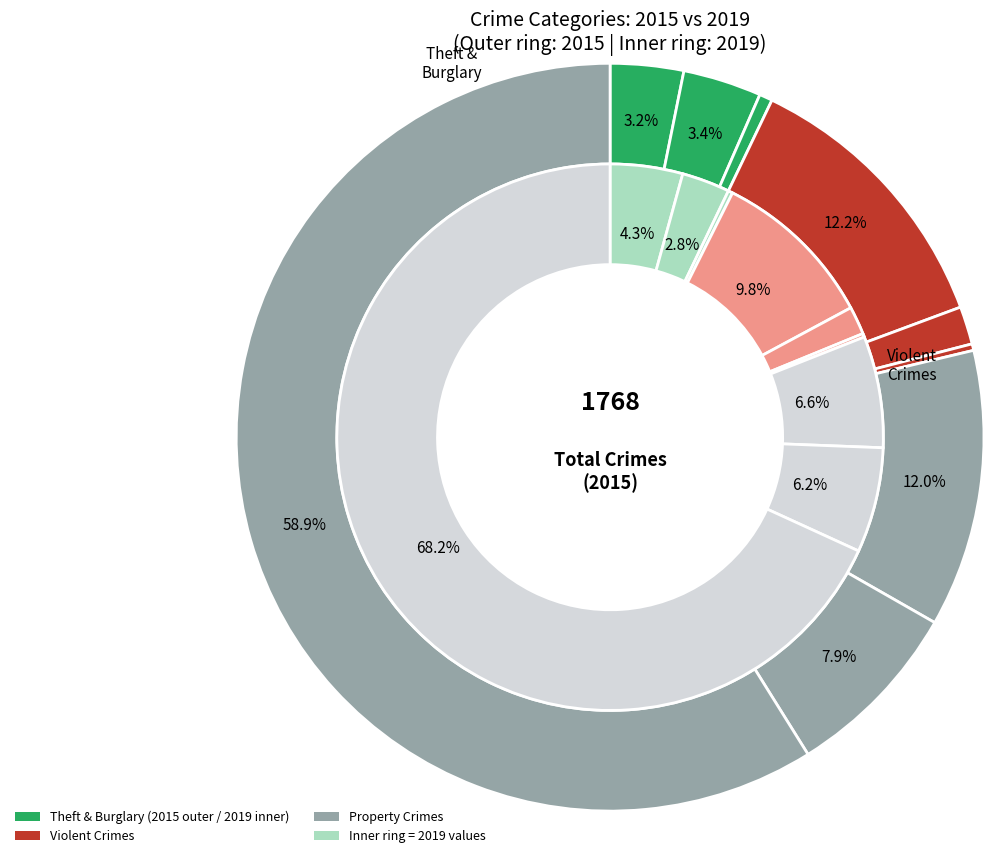

How many slices are in this pie chart?

9